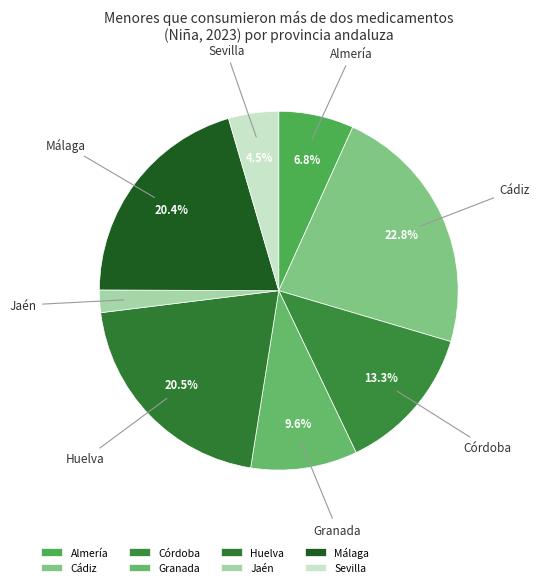

To the nearest percent, what is the difference between the Sevilla and Cádiz slice percentages?

18%